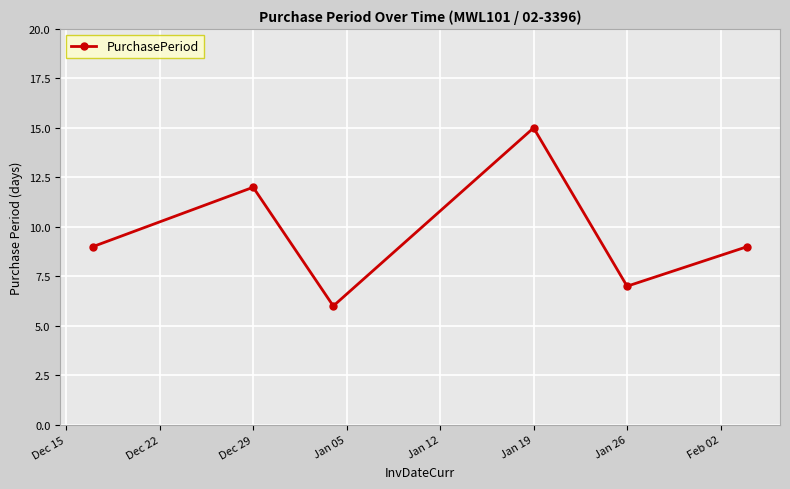

What is the smallest value displayed?

6